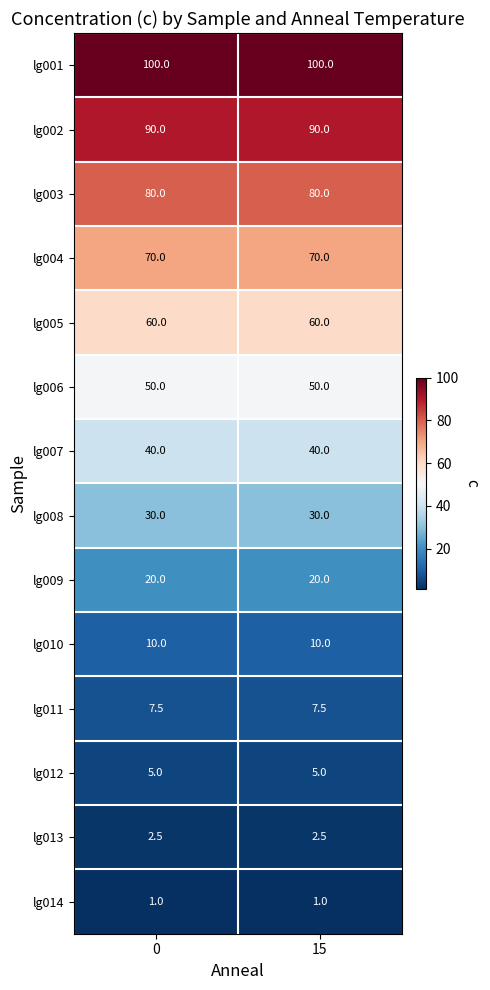

Rank the series by their maximum value, from highest to lowest.

lg001, lg002, lg003, lg004, lg005, lg006, lg007, lg008, lg009, lg010, lg011, lg012, lg013, lg014